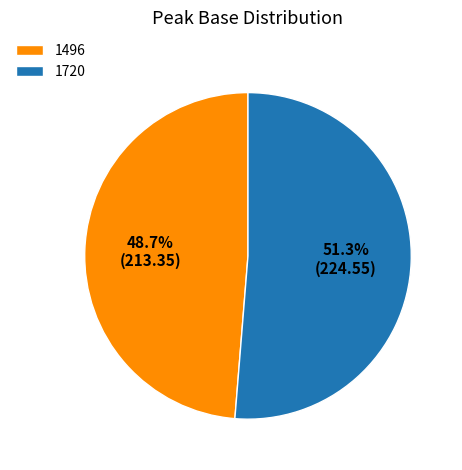

Which category has the biggest portion of the pie?

1720